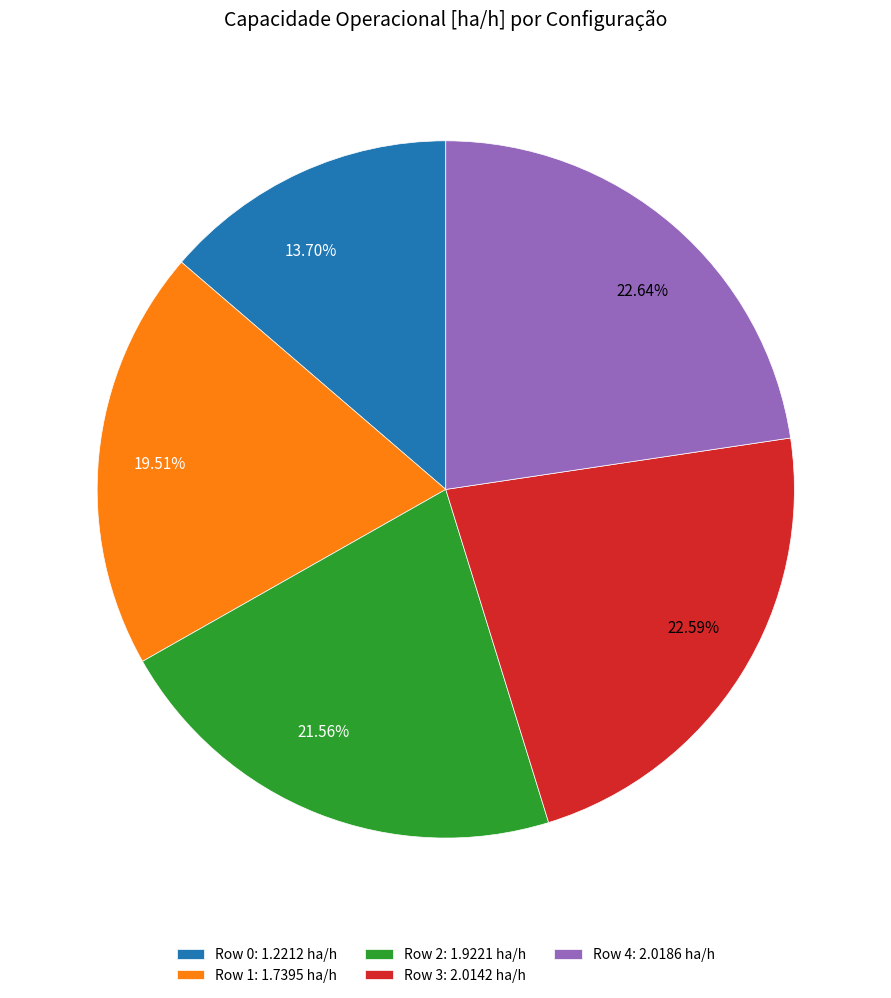

Between Row 2 and Row 0, which is larger?

Row 2